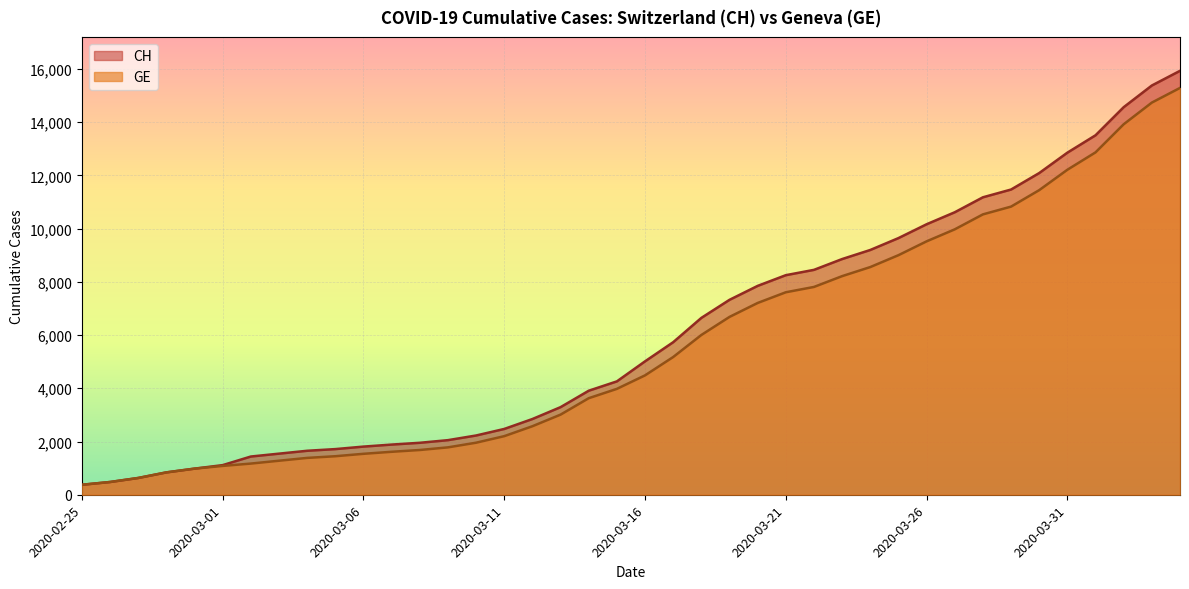

Does the chart display data point markers on the line(s)?

No